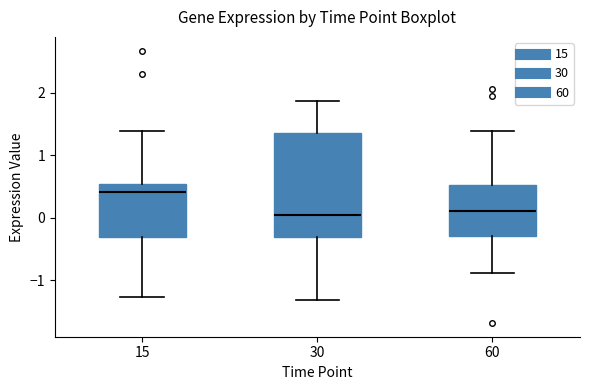

Which box's median line is the highest?

15